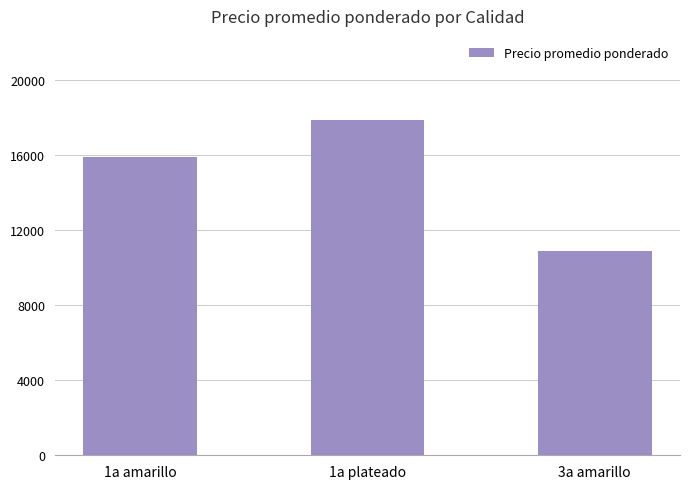

Are the bars horizontal?

No